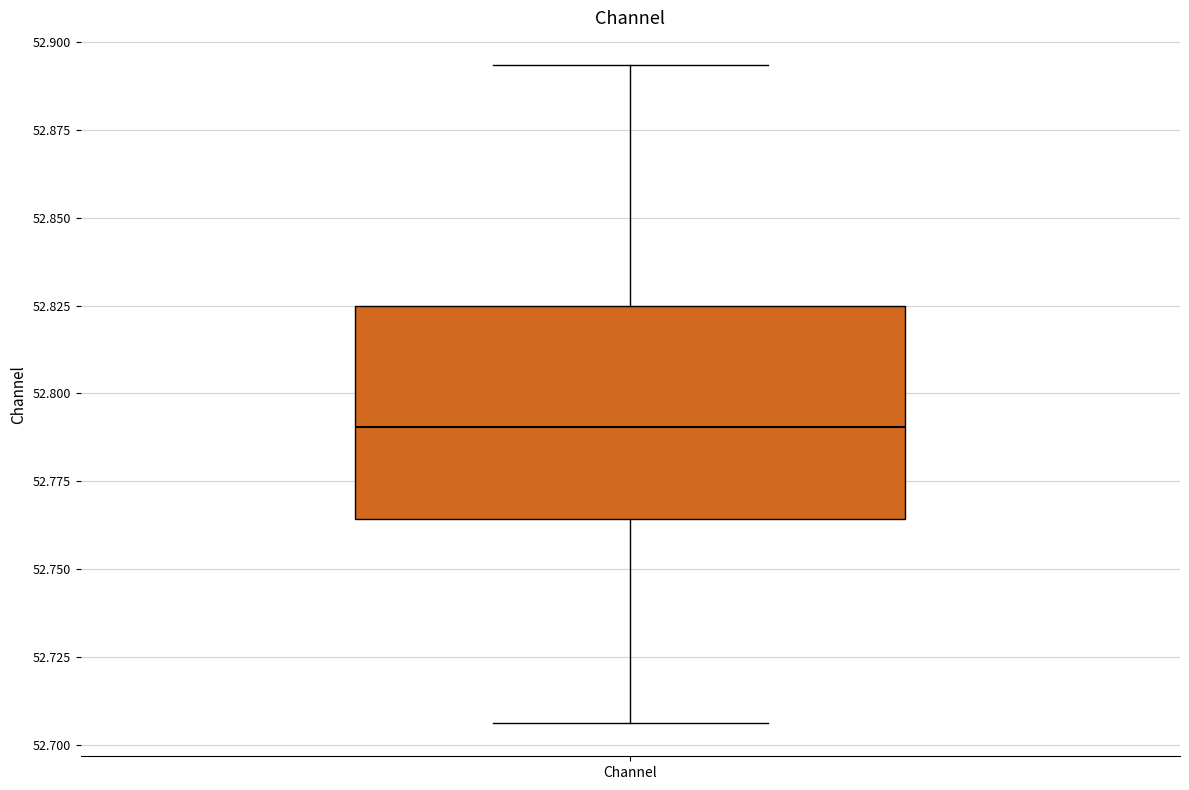

Where does the median line of the box for Channel sit on the y-axis? The values are not printed on the chart, so give them approximately, as read against the axis.

52.790